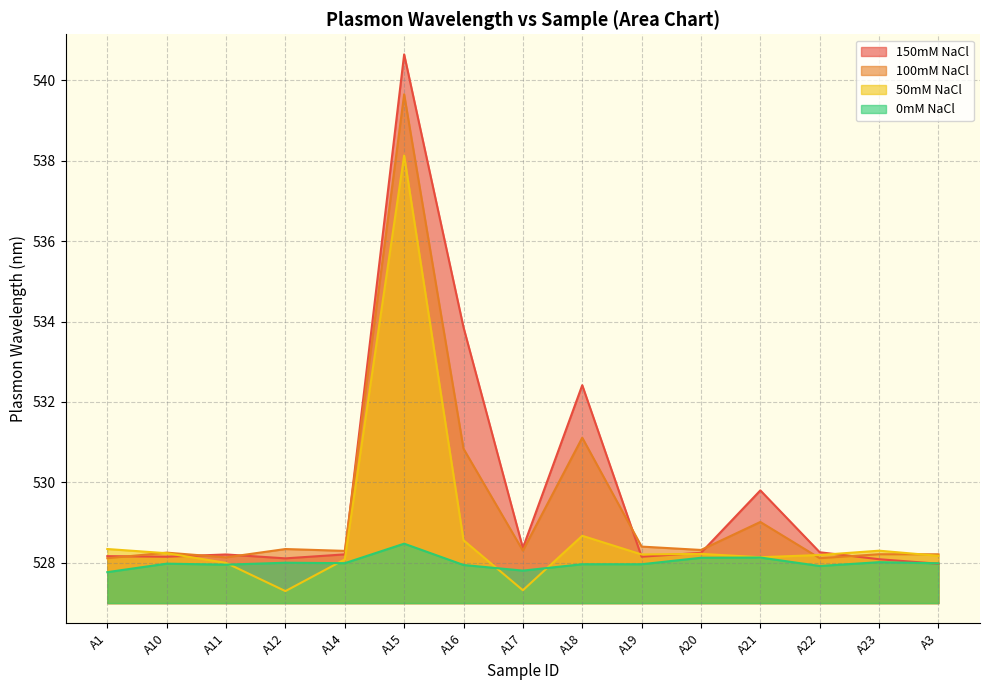

The 50mM NaCl series shows 527.3 at A17. True or false?

True